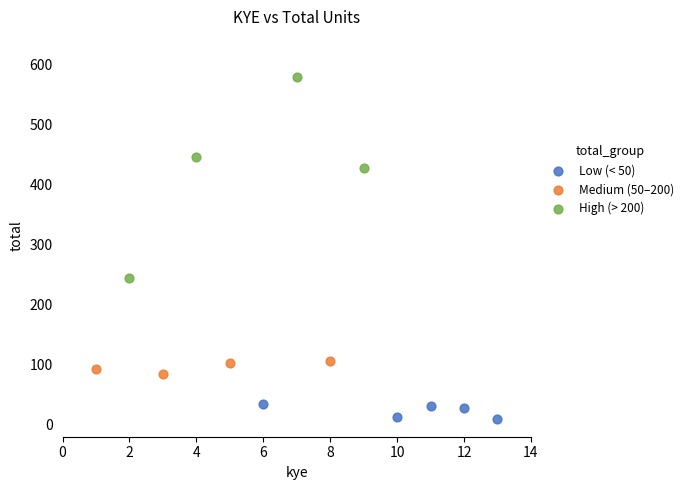

Which series has the largest Y range (max minus min)?

High (> 200)